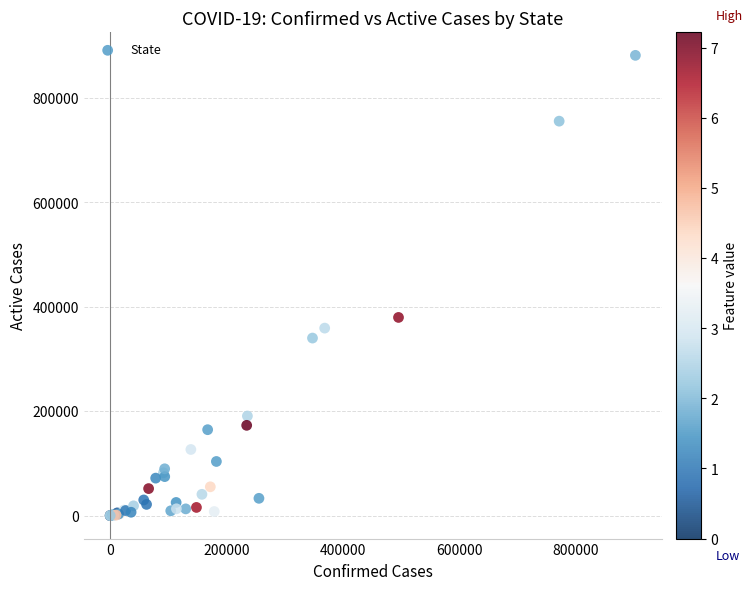

What Y value in the scatter plot is closest to 440747?

379499